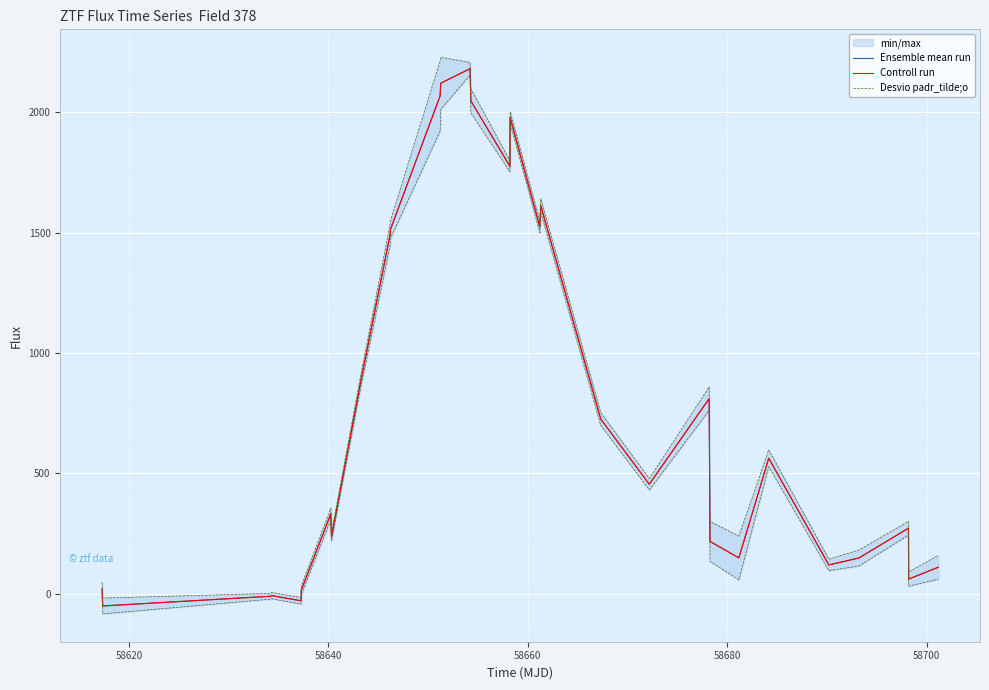

What is the sum of all Ensemble mean run values?

23333.2